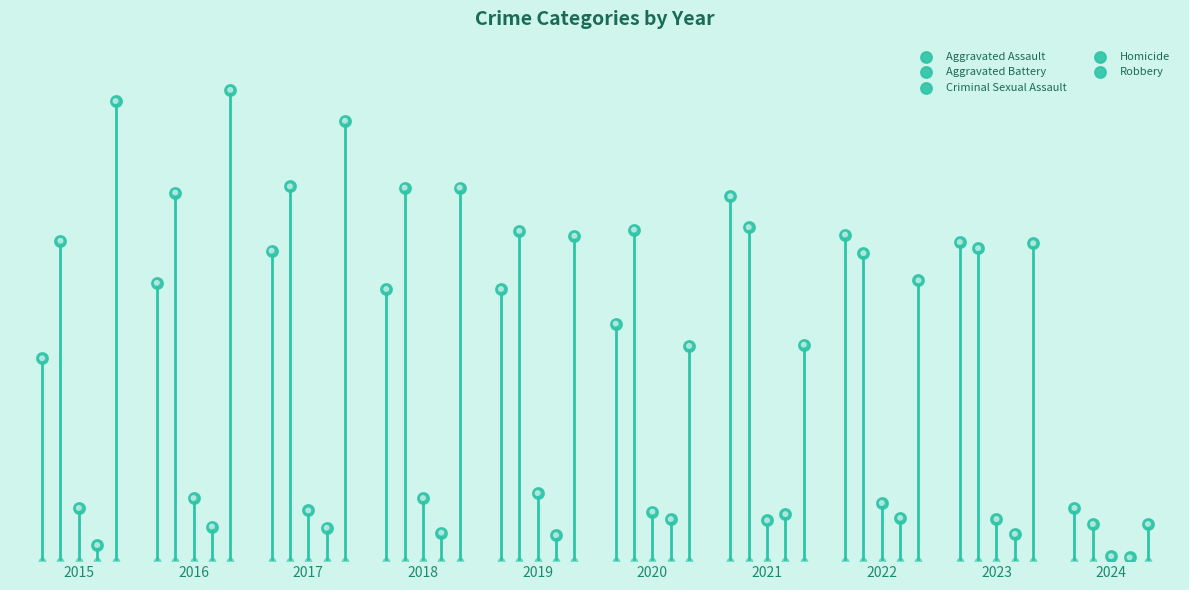

At how many categories does at least one series exceed 140?

9